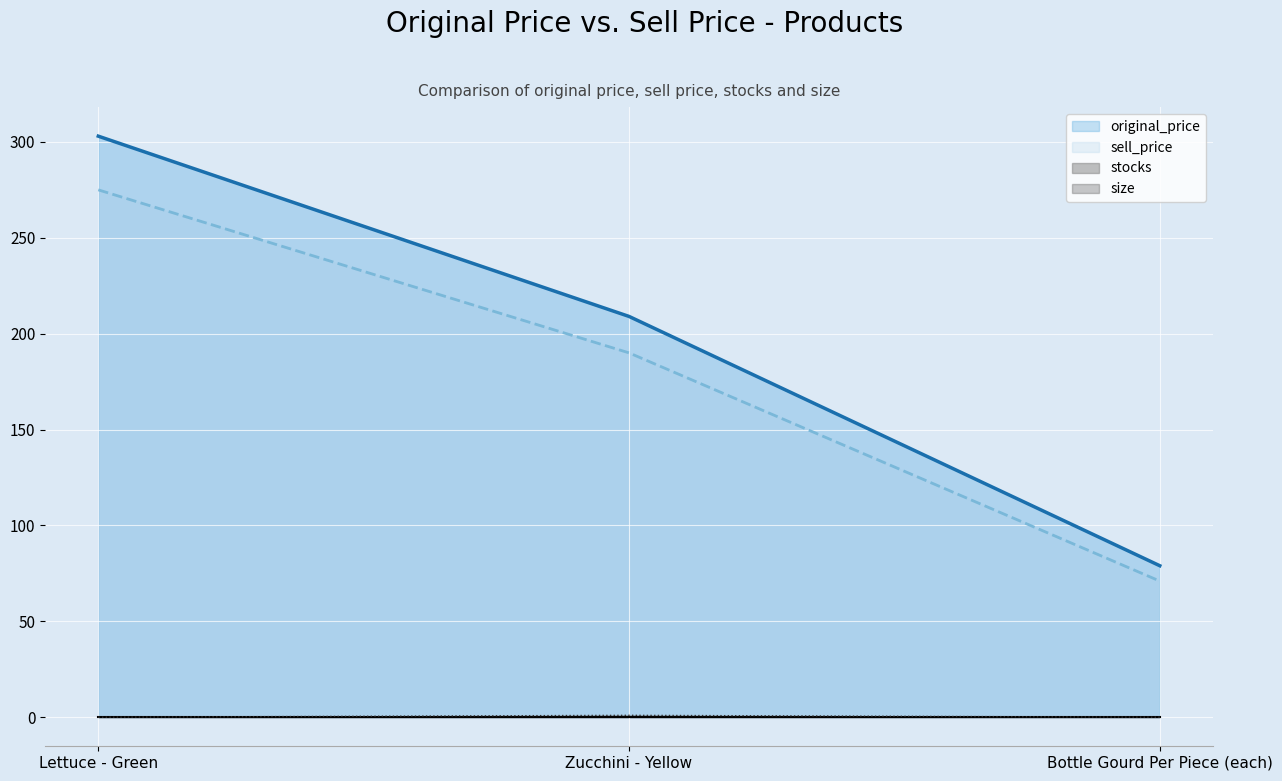

Count the number of categories in the chart.

3